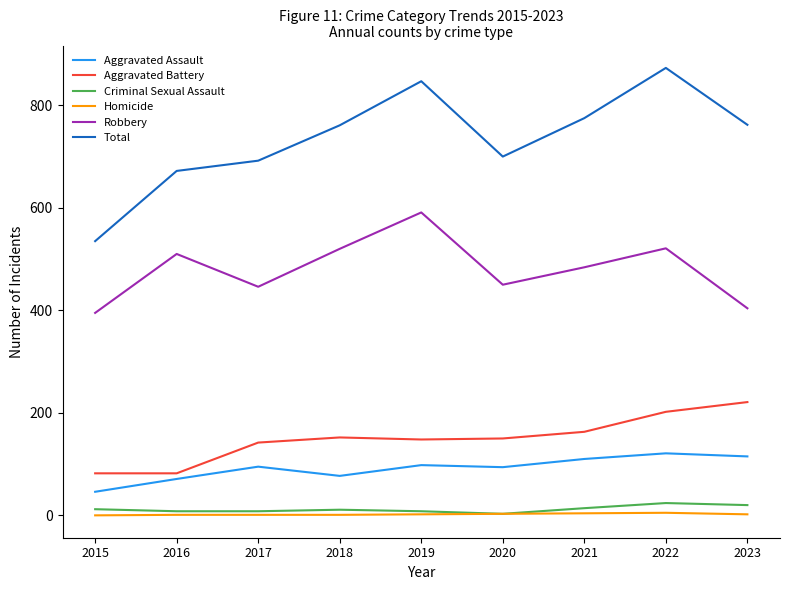

Count the number of data series in this chart.

6